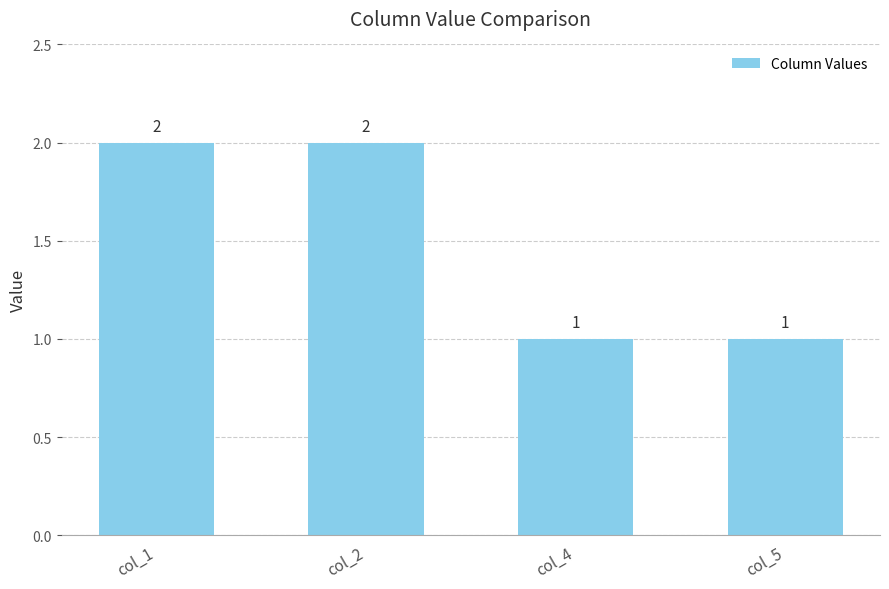

What is the average value?

2